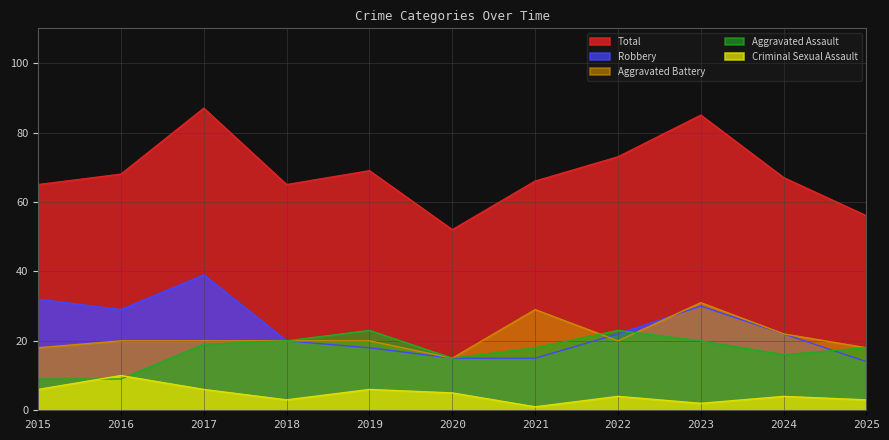

What are all the series names shown in the legend?

Total, Robbery, Aggravated Battery, Aggravated Assault, Criminal Sexual Assault